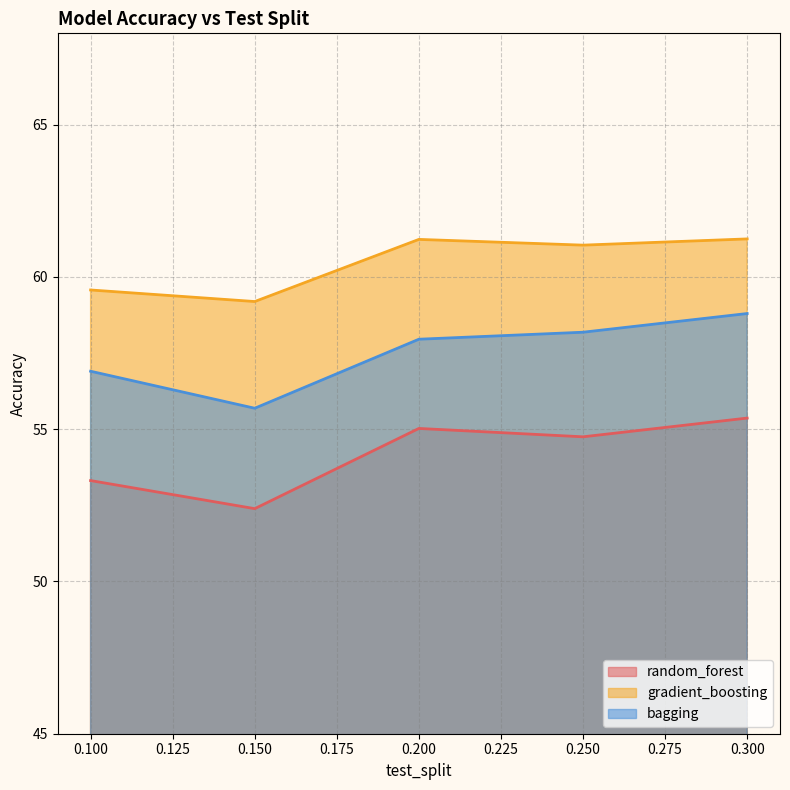

In random_forest, how many points are lower than both neighbors (excluding endpoints)?

2